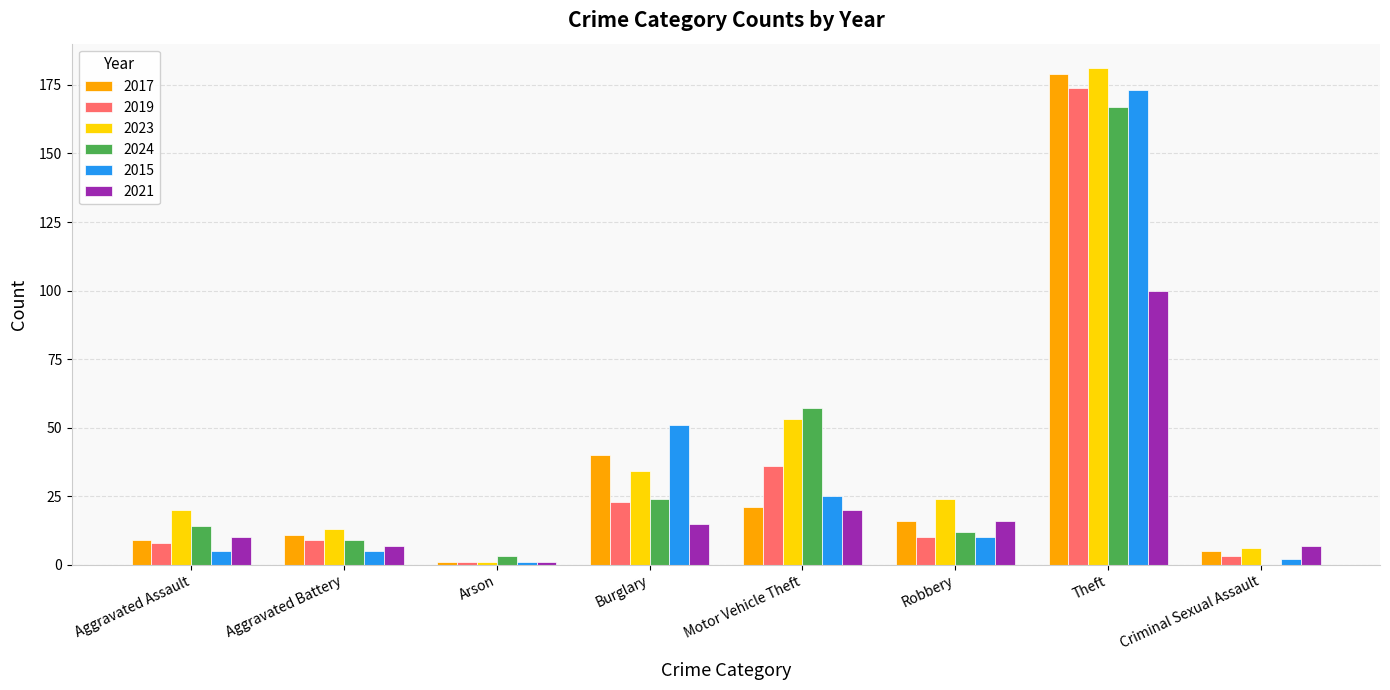

How many groups of bars are there?

8